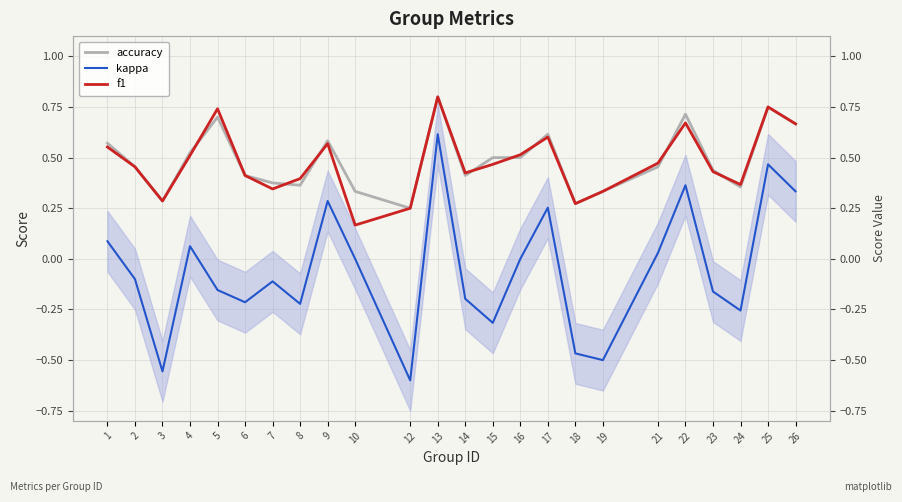

What is the difference between the accuracy values at 9 and 23?

0.1